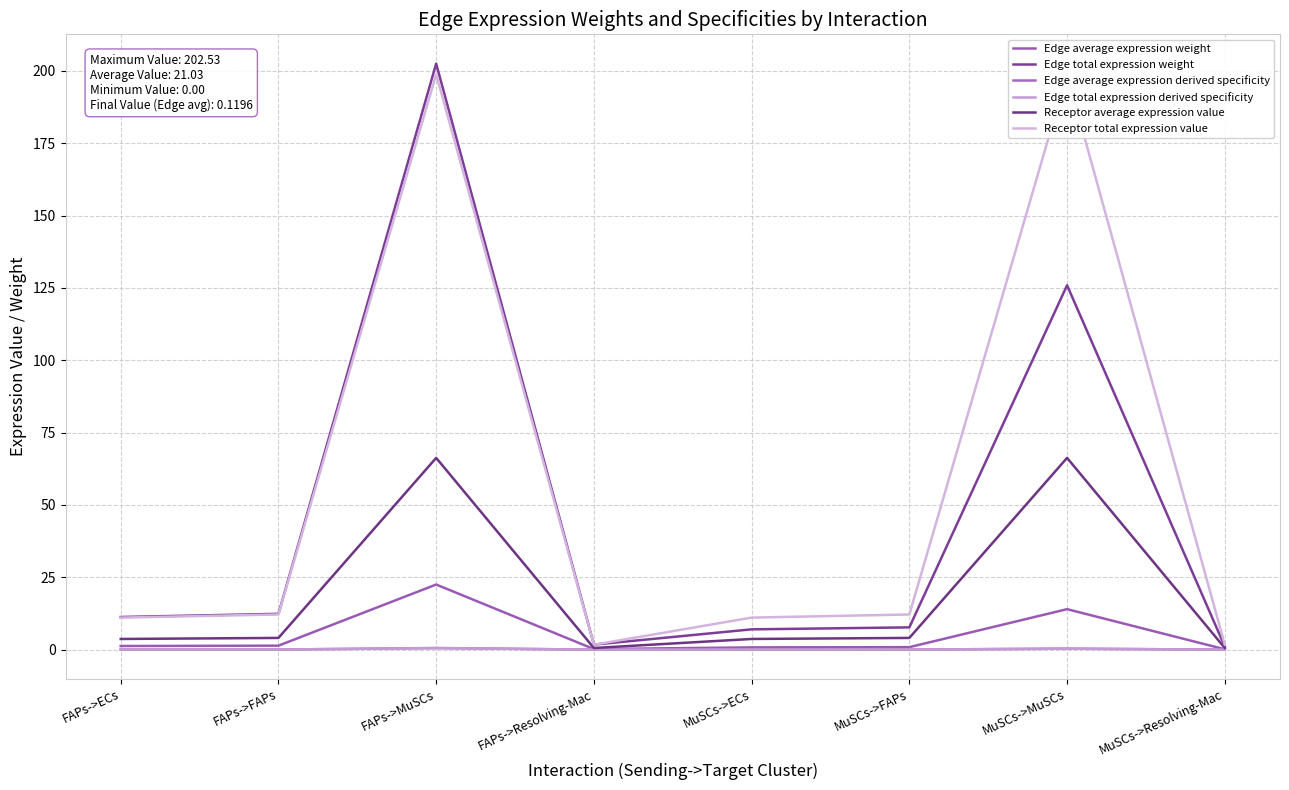

Is it true that Edge total expression weight equals 12.4 at FAPs->FAPs?

True